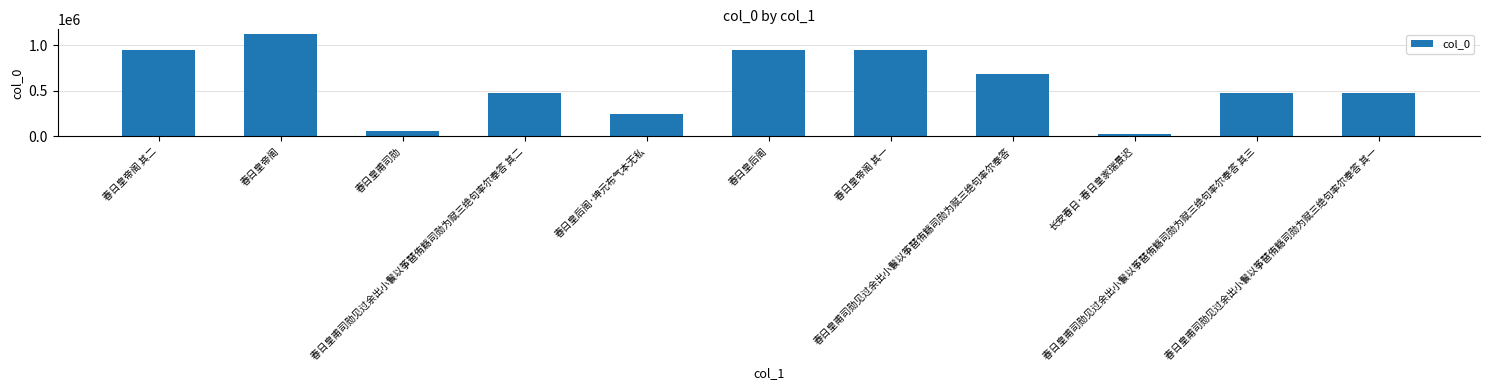

What is the difference between the second highest and minimum values?

924468